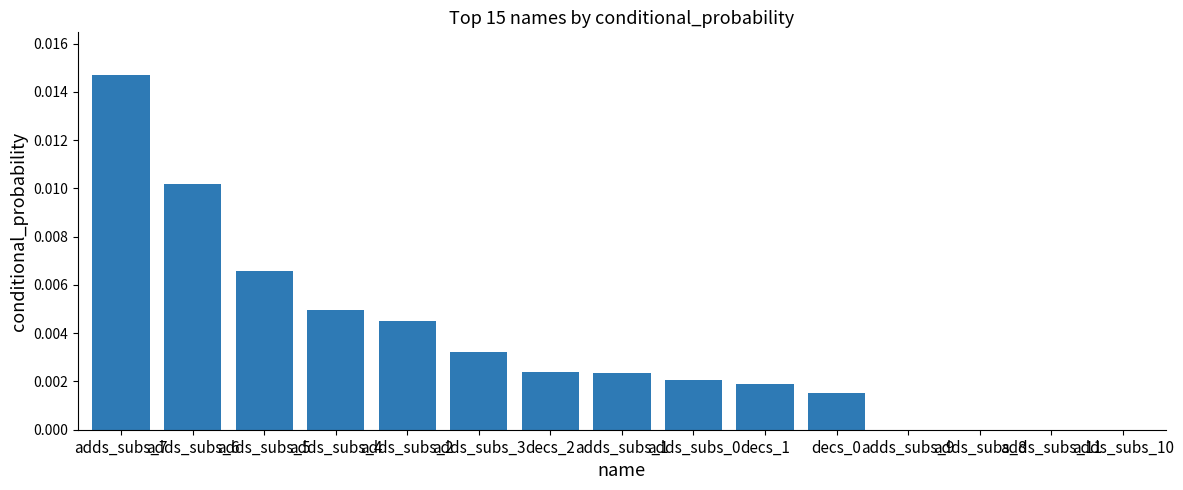

True or false: the data shows 0.0 at adds_subs_6.

True